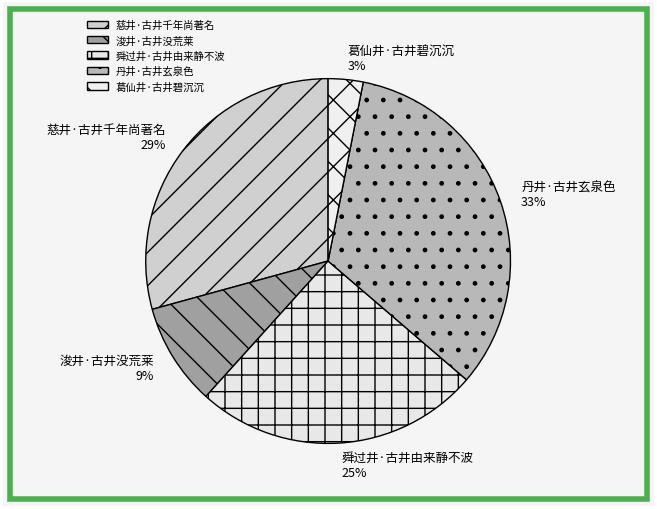

Which has a higher value, 舜过井·古井由来静不波 or 丹井·古井玄泉色?

丹井·古井玄泉色